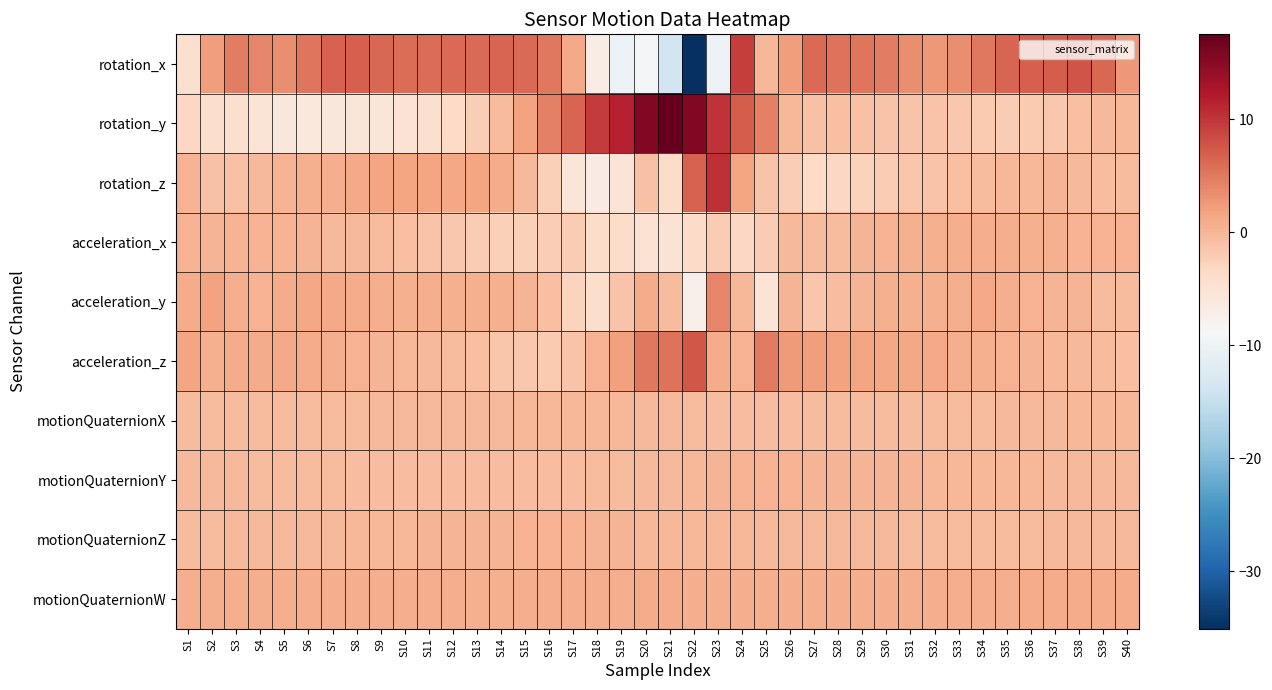

What is the total value across all series at S32?

2.5